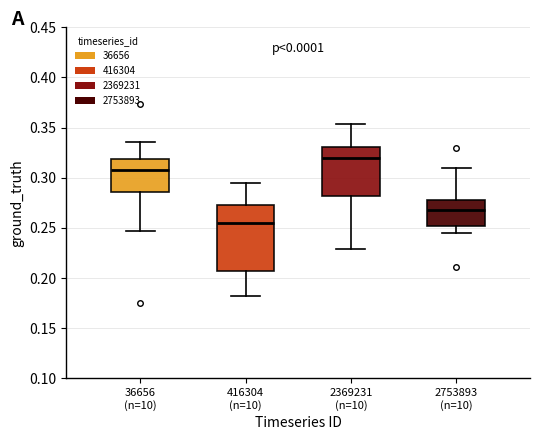

Comparing the boxes themselves (not the whiskers), which one is the tallest?

416304 (n=10)